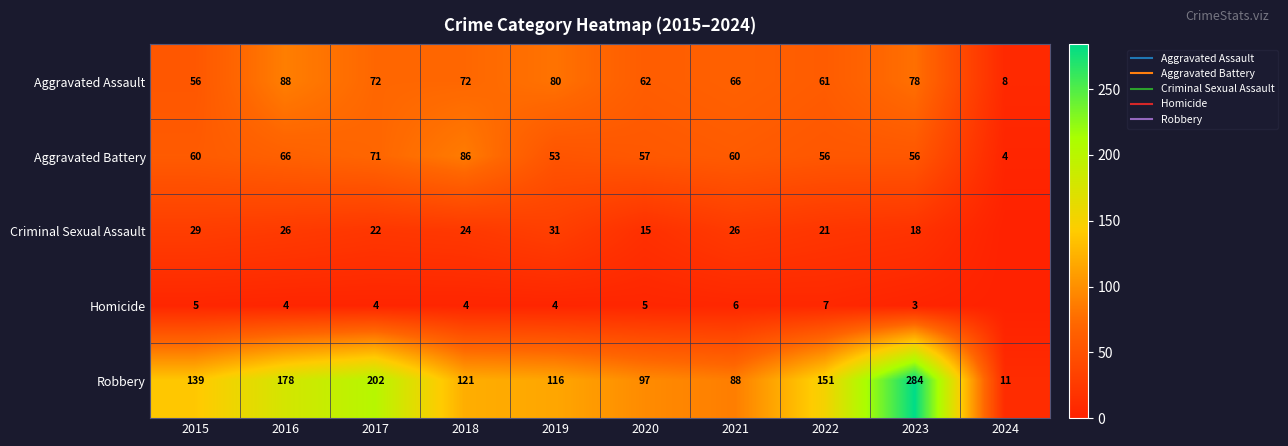

Between 2020 and 2024, which series saw the biggest shift?

Robbery